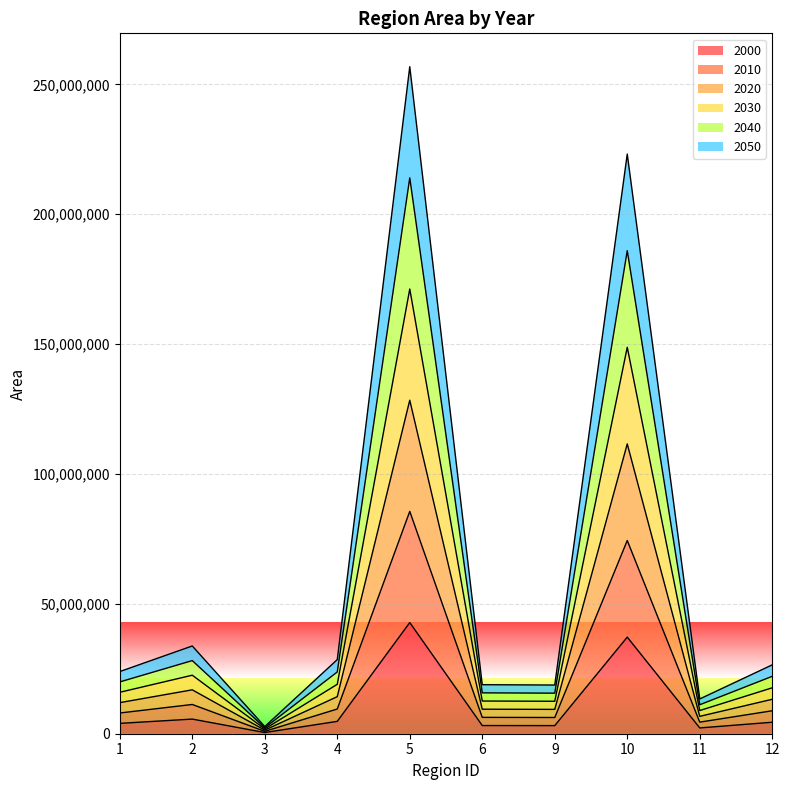

What are all the series names shown in the legend?

2000, 2010, 2020, 2030, 2040, 2050